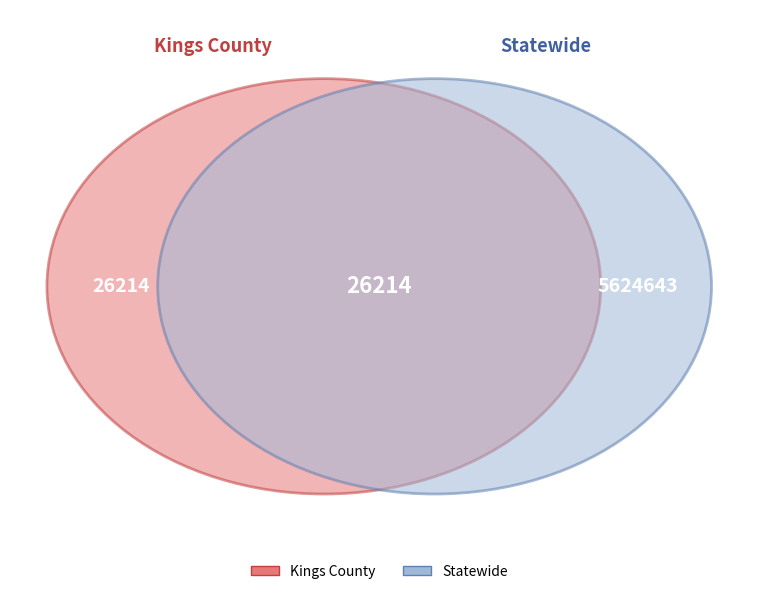

How many segments does this pie chart have?

2